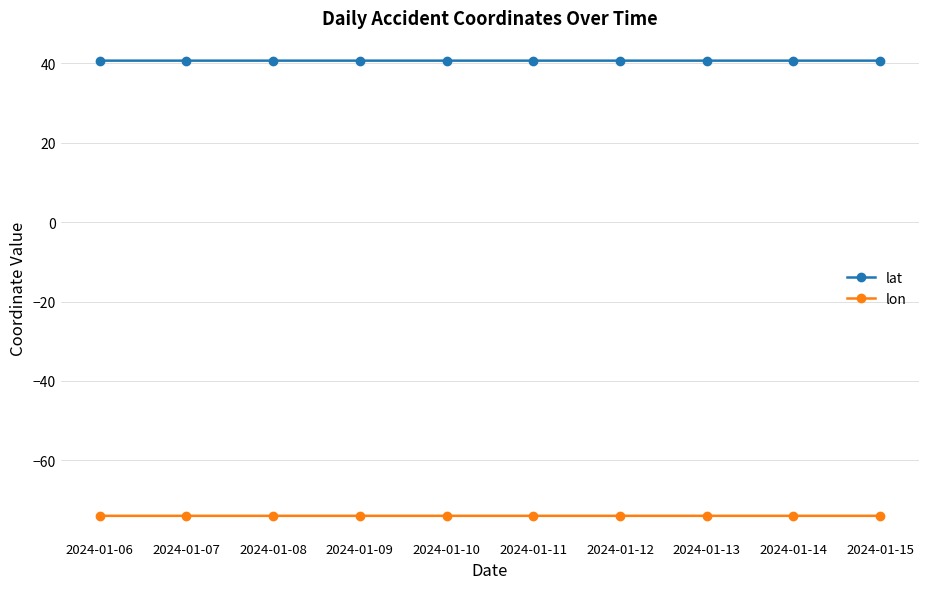

True or false: lat and lon cross at least once.

False